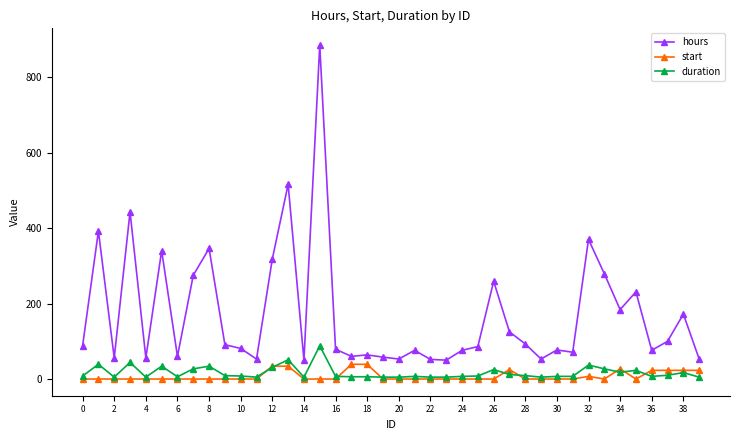

What is the difference between the maximum and minimum values in the hours series?

835